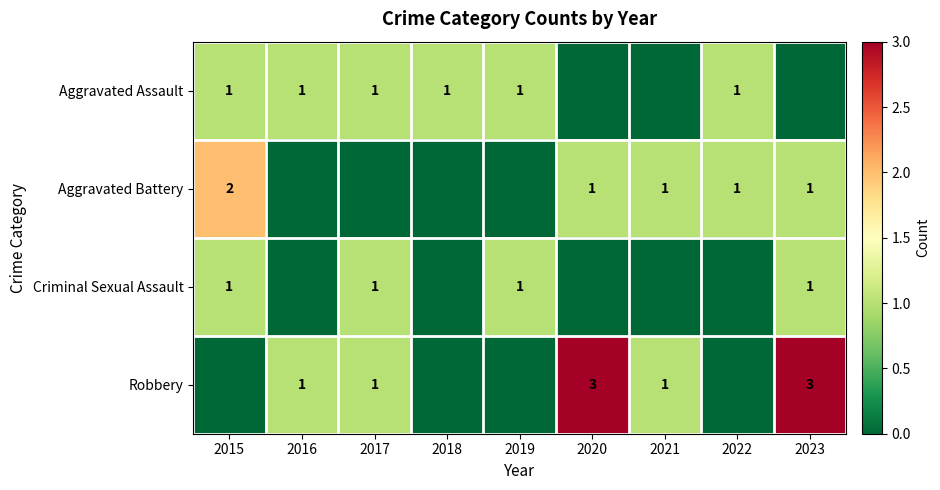

The value of Robbery at 2020 is 5. True or false?

False